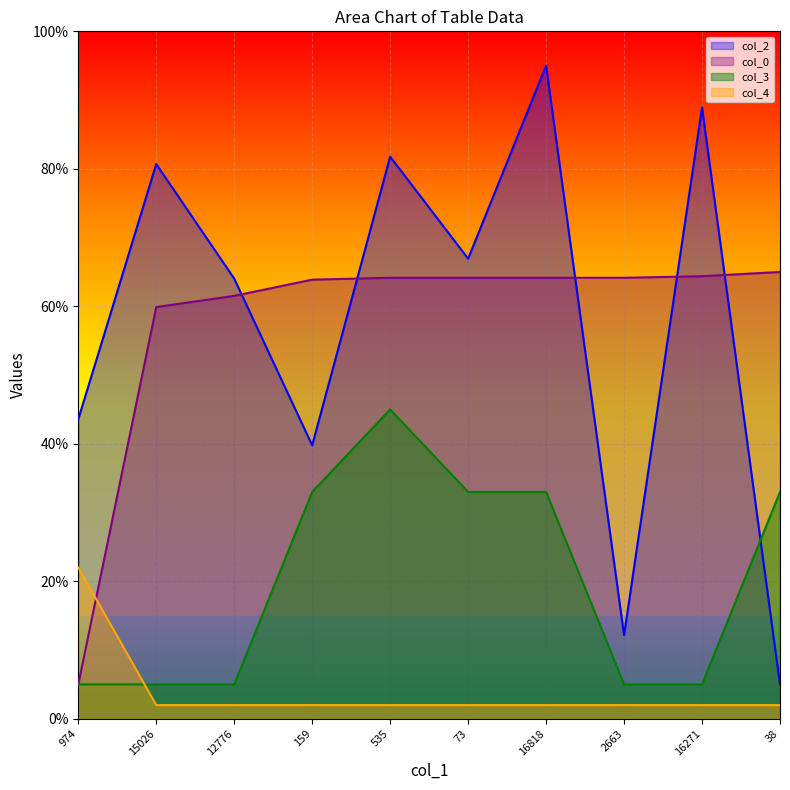

Reading left to right, extract all data points from this chart.

col_2: 43.6	80.7	64.0	39.8	81.8	66.9	95.0	12.2	88.9	5.0
col_0: 5.0	59.9	61.5	63.9	64.2	64.2	64.2	64.2	64.4	65.0
col_3: 5.0	5.0	5.0	33.0	45.0	33.0	33.0	5.0	5.0	33.0
col_4: 22.0	2.0	2.0	2.0	2.0	2.0	2.0	2.0	2.0	2.0